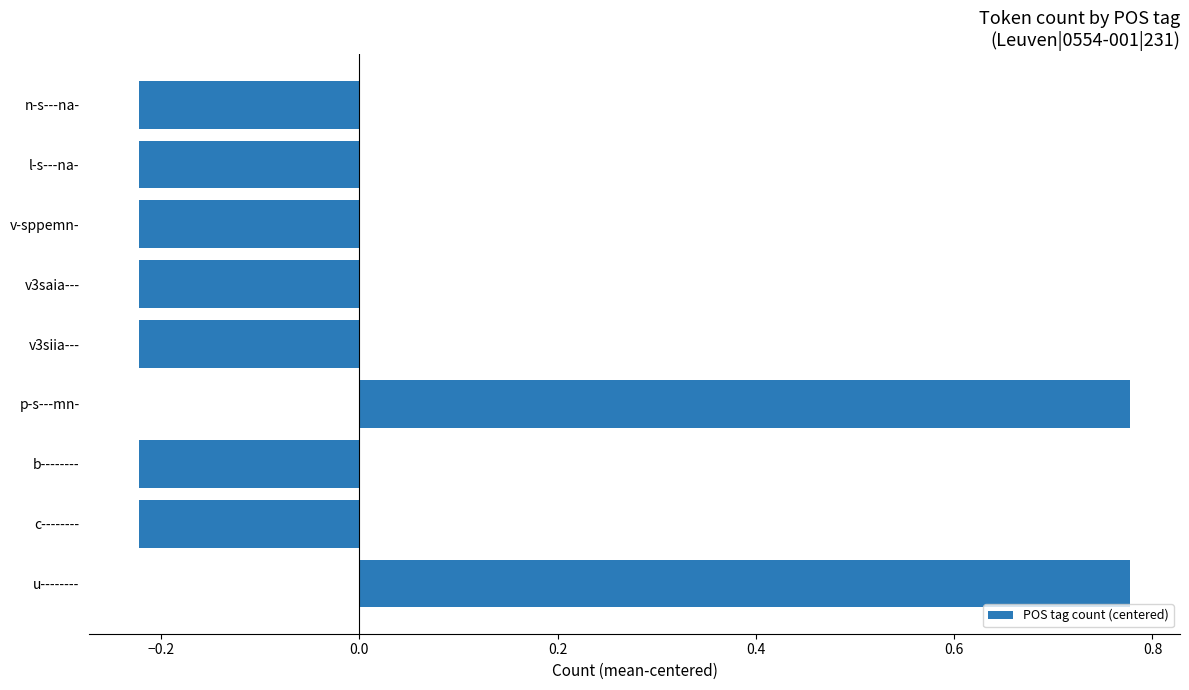

What is the sum of the values at c-------- and v3saia---?

-0.4